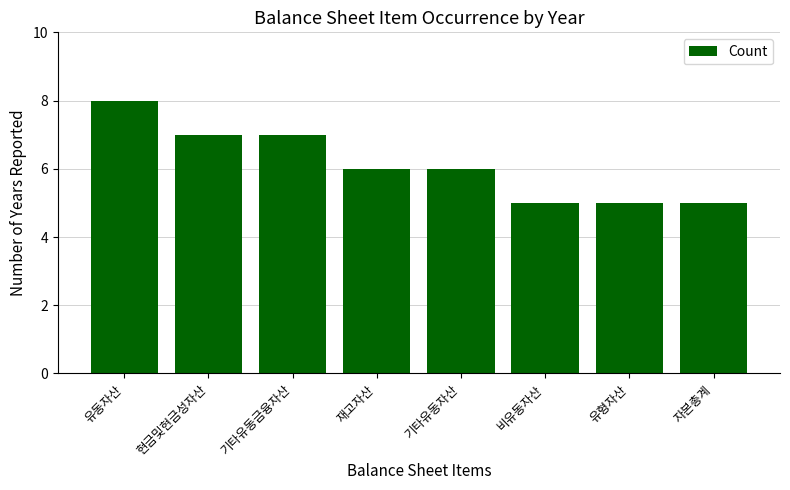

Does the chart contain any negative values?

No